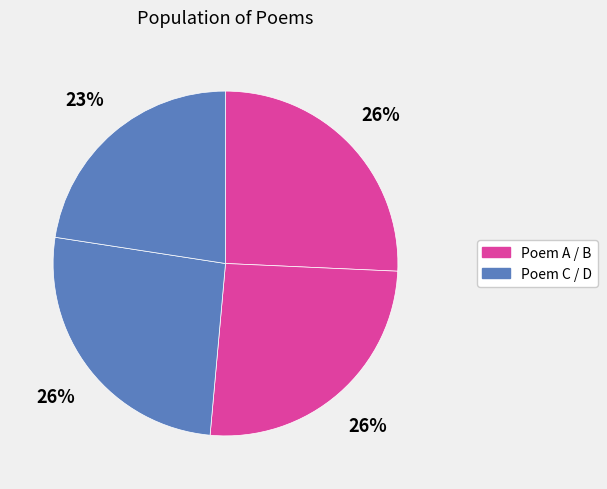

To the nearest percent, what is the difference between the largest and smallest slice percentages?

3%